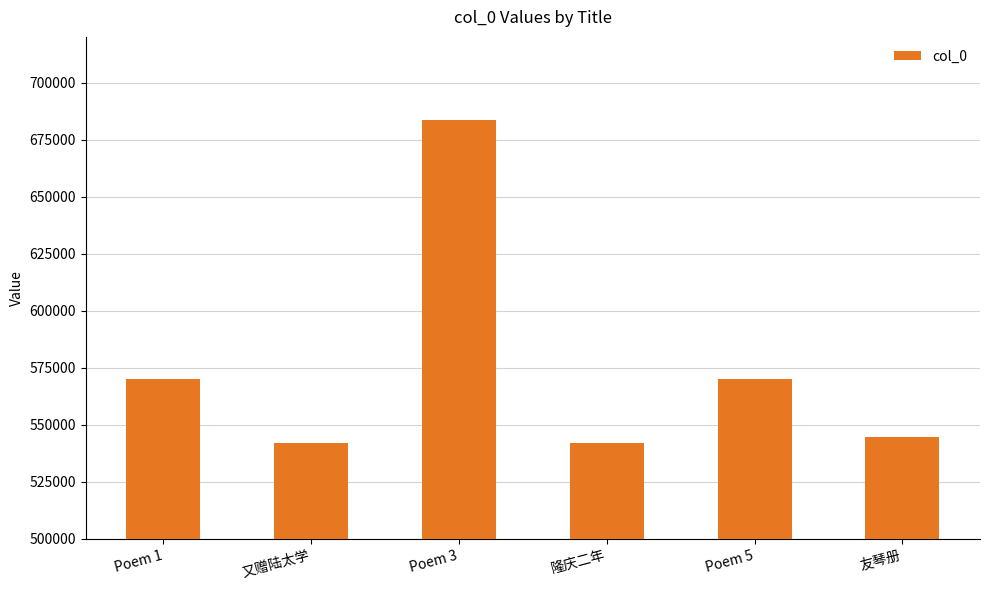

What is the difference between the values at 友琴册 and Poem 1?

25323